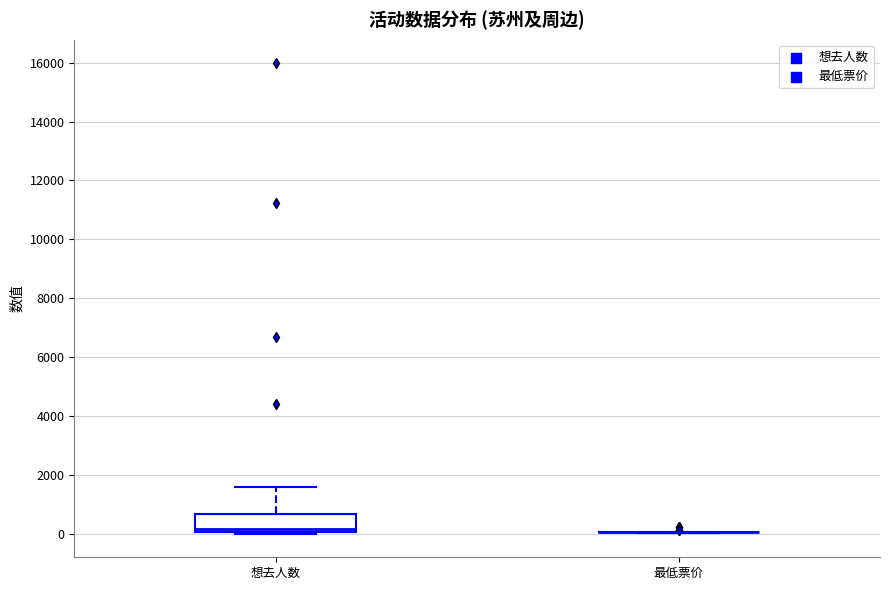

Where is the lower edge of the box for 想去人数 on the y-axis? The values are not printed on the chart, so give them approximately, as read against the axis.

0